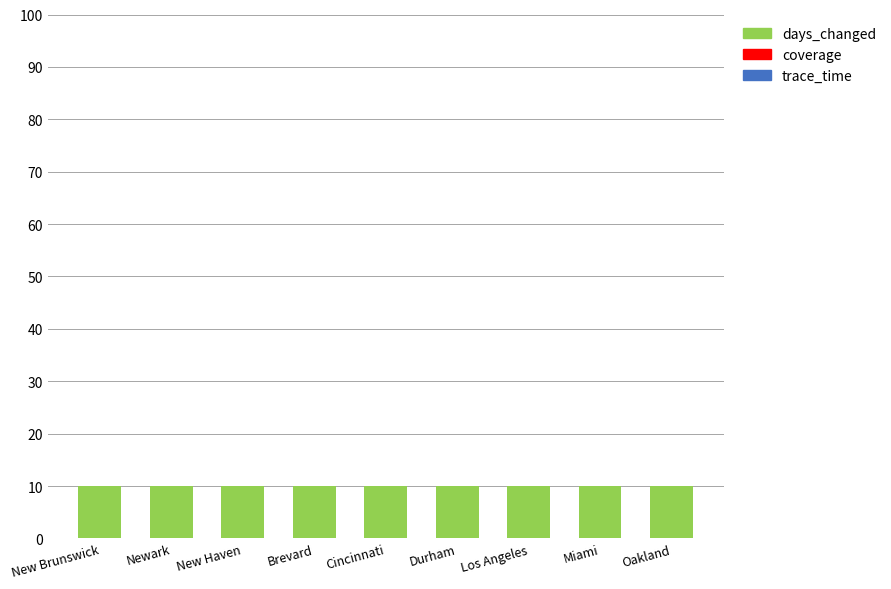

The value of days_changed at Durham is 16. True or false?

False